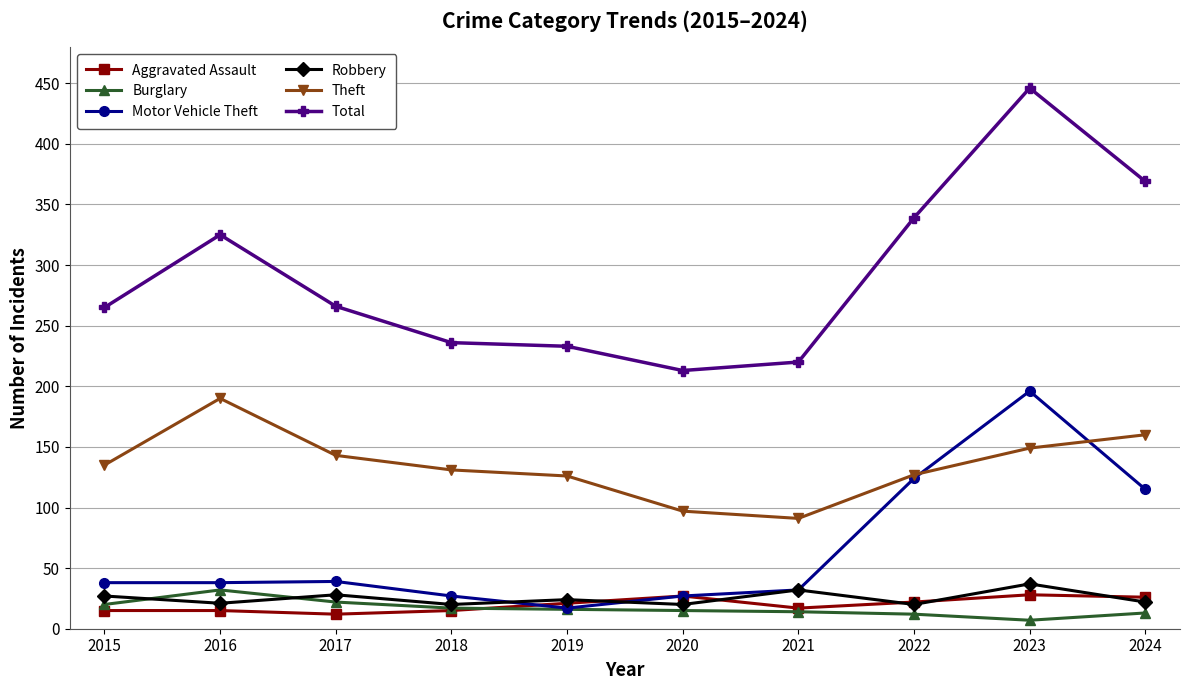

True or false: Robbery and Total cross at least once.

False